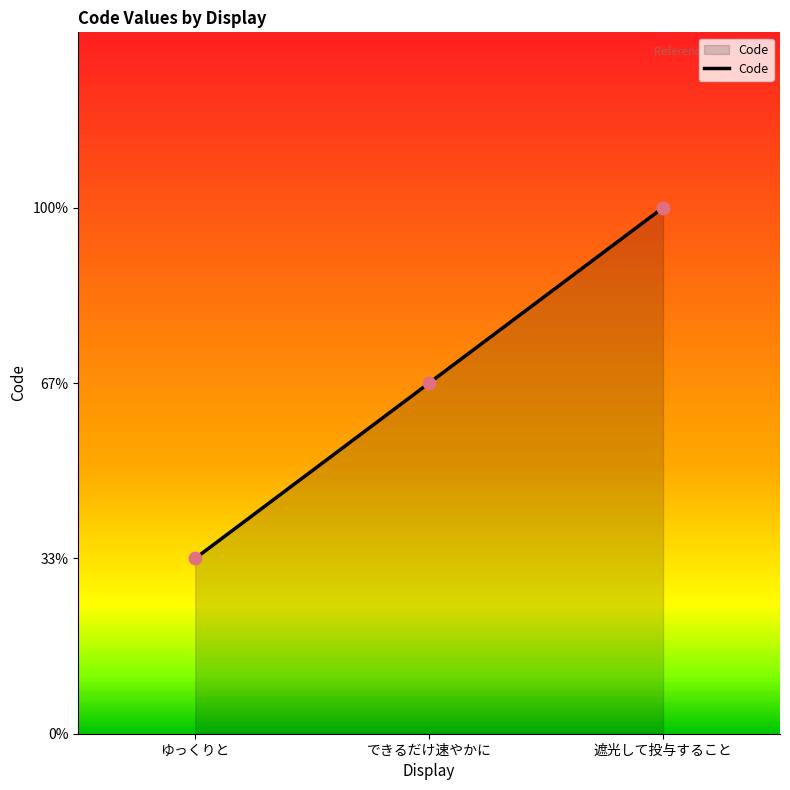

What is the change in value from ゆっくりと to できるだけ速やかに?

+1